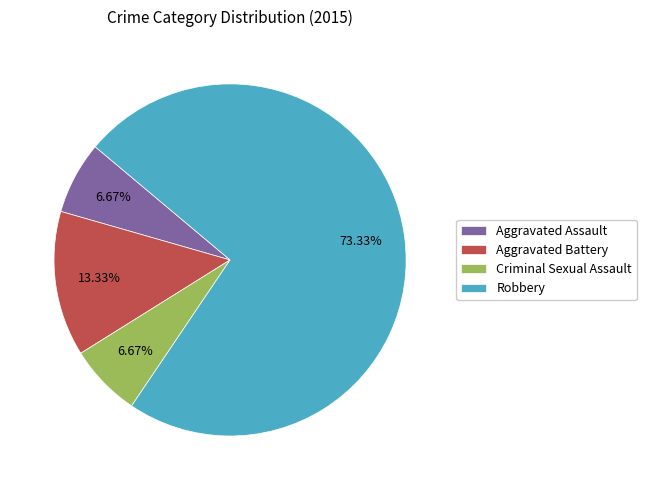

To the nearest percent, what percentage of the pie is Aggravated Assault?

7%